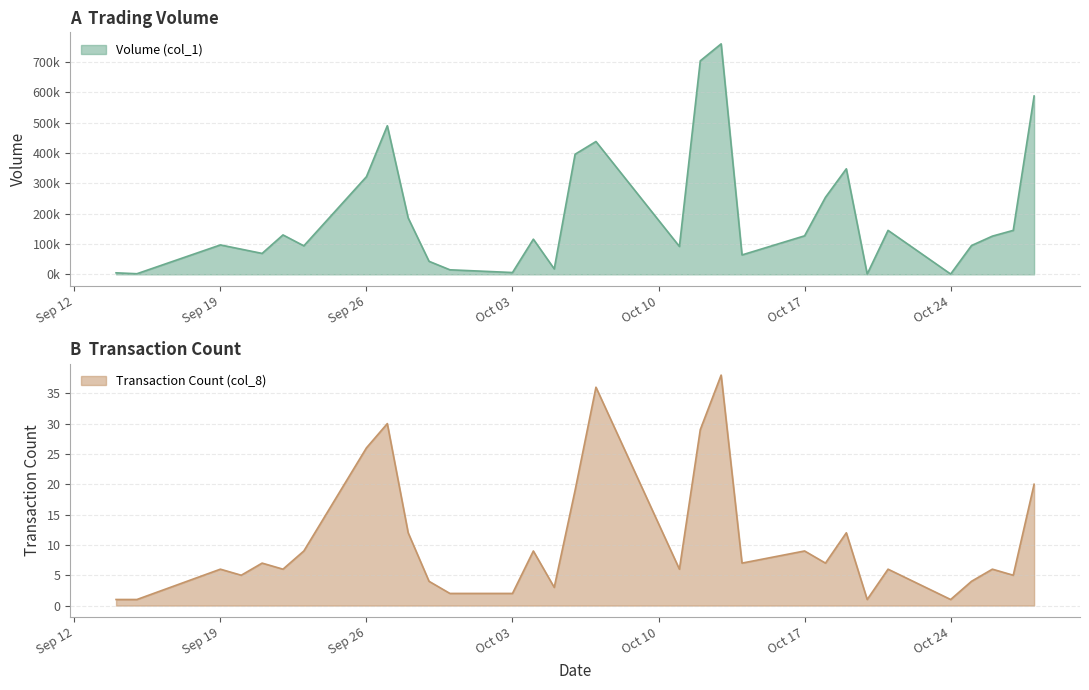

Rank the series by their maximum value, from lowest to highest.

Transaction Count (col_8), Volume (col_1)